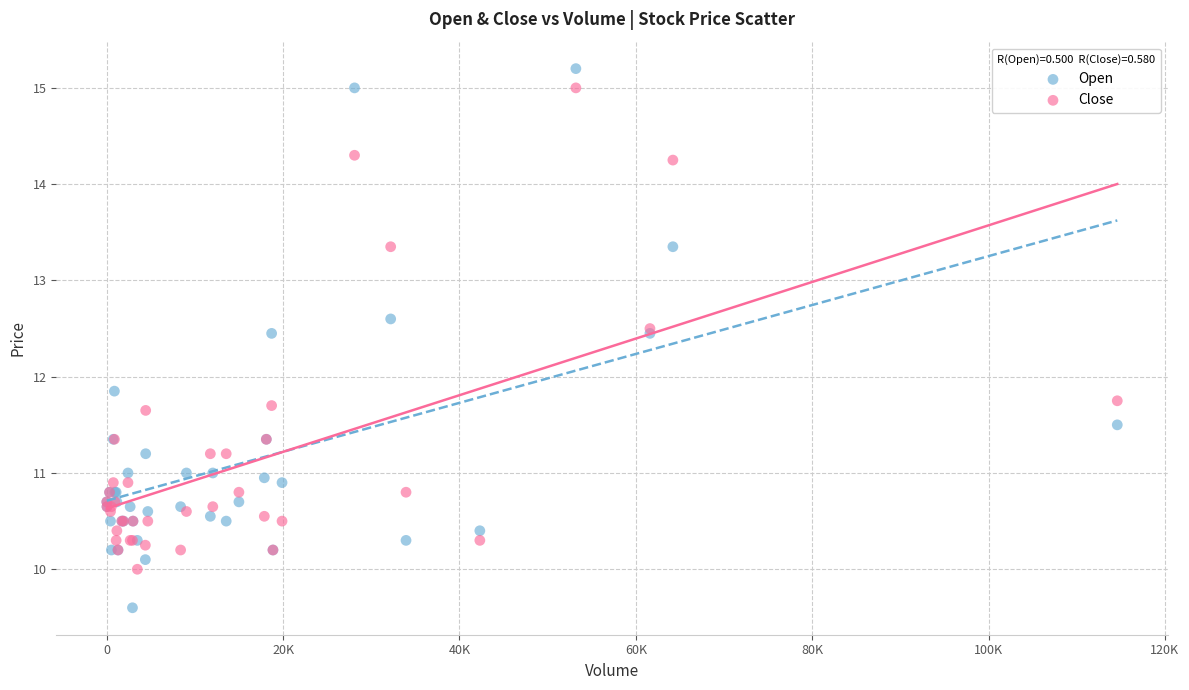

Which series contains the lowest Y value?

Open